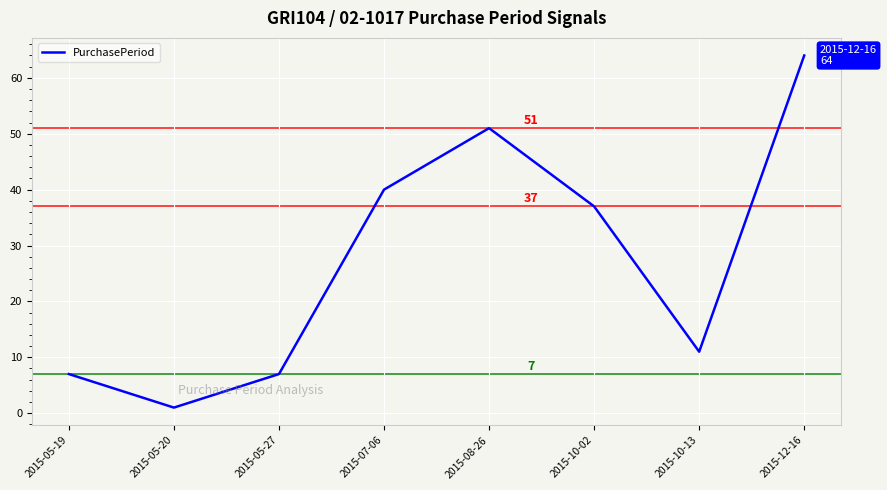

Does the chart have visible grid lines?

Yes